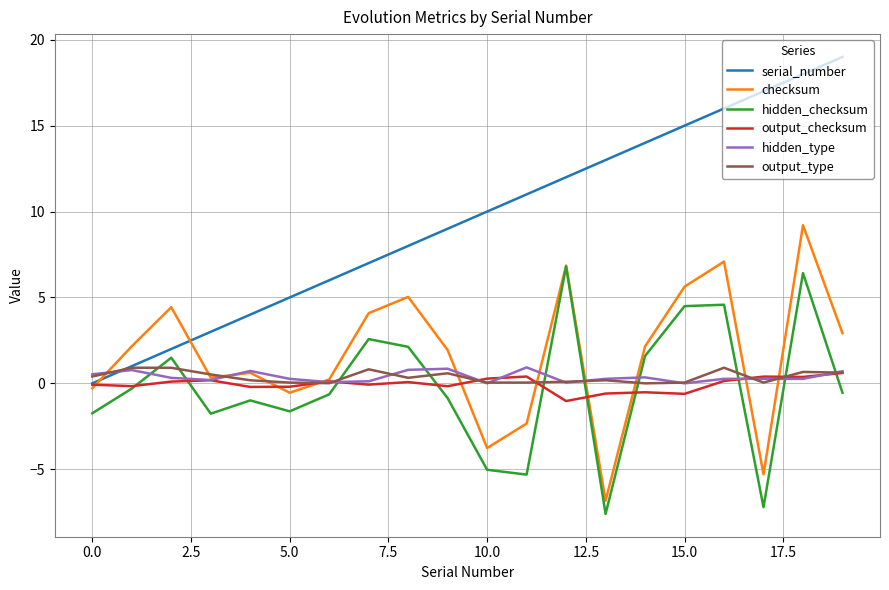

What is the minimum value for hidden_checksum?

-7.6